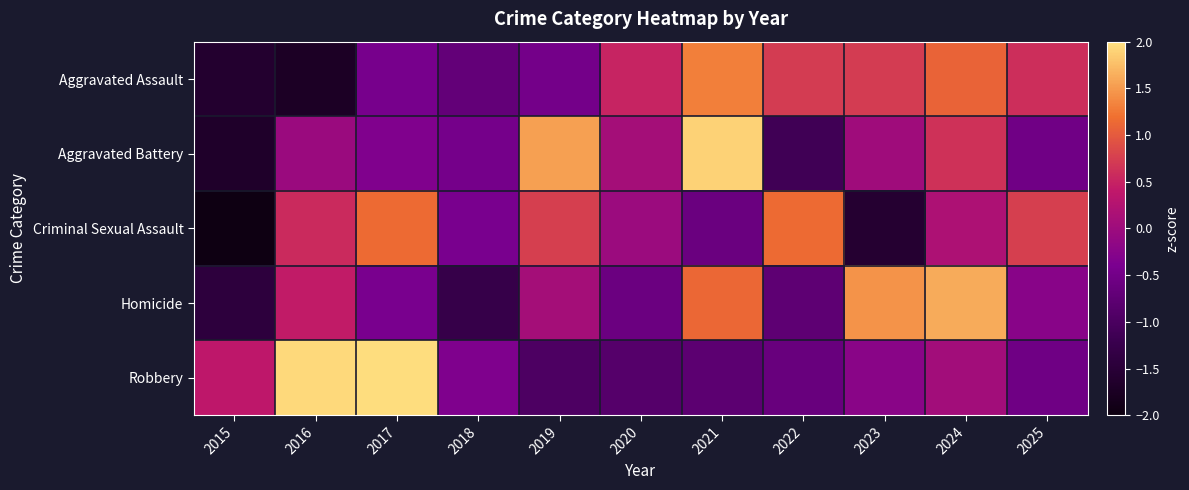

Which series has the largest total across all categories?

Aggravated Battery